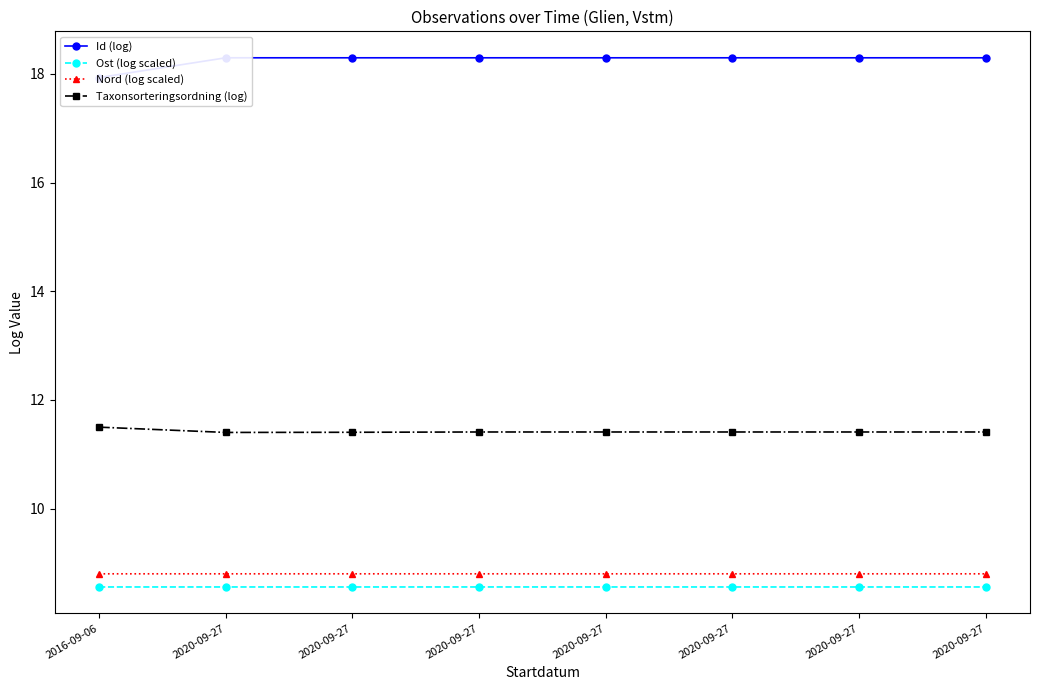

The Nord (log scaled) series shows 8.8 at 2020-09-27. True or false?

True